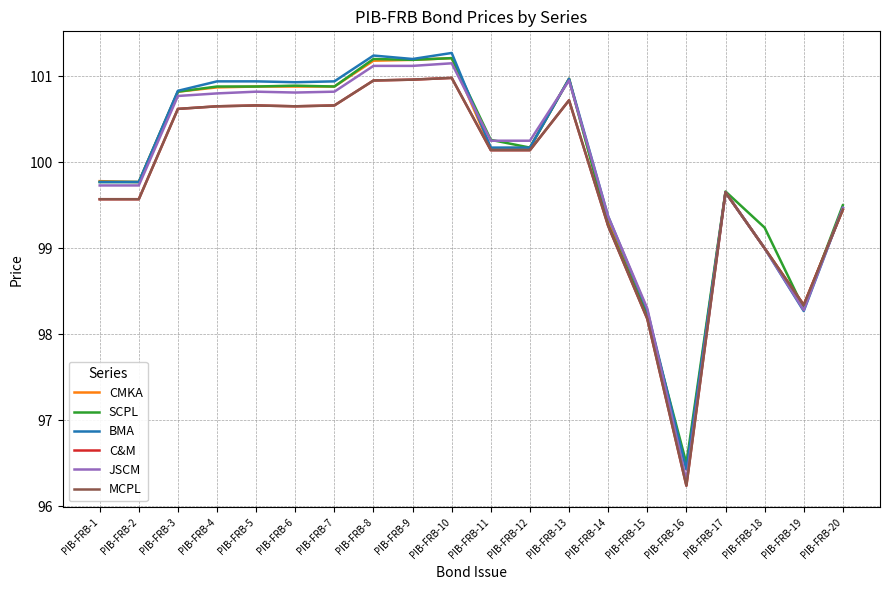

Does the chart have visible grid lines?

Yes